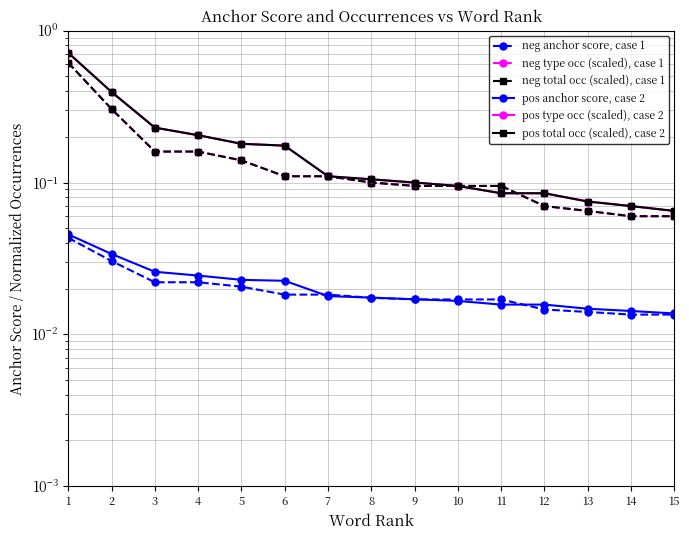

The value of pos type occ (scaled), case 2 at 11 is 0.1. True or false?

False